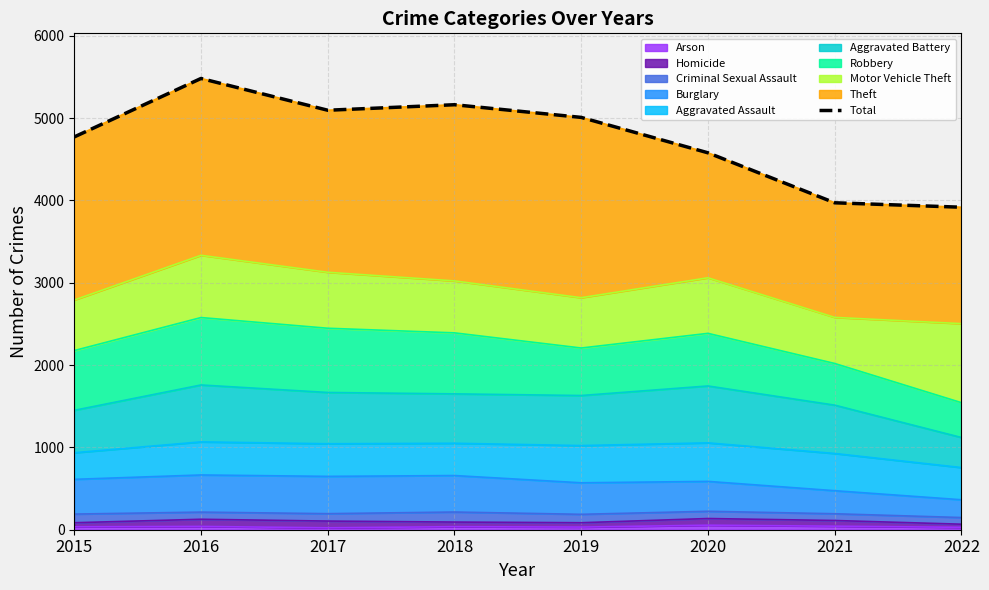

Reading left to right, extract all data points from this chart.

2015=4771	2016=5481	2017=5095	2018=5162	2019=5008	2020=4578	2021=3971	2022=3917